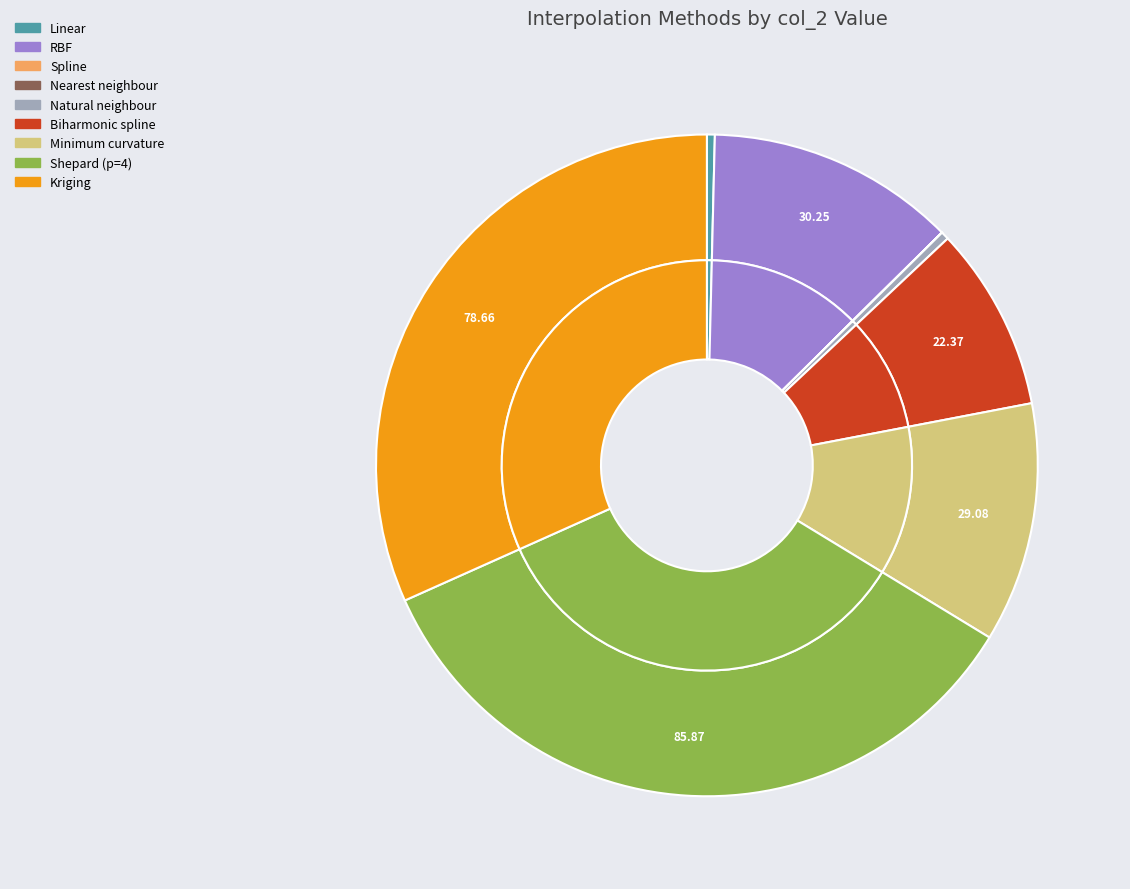

Is there any slice that represents more than half of the pie?

No